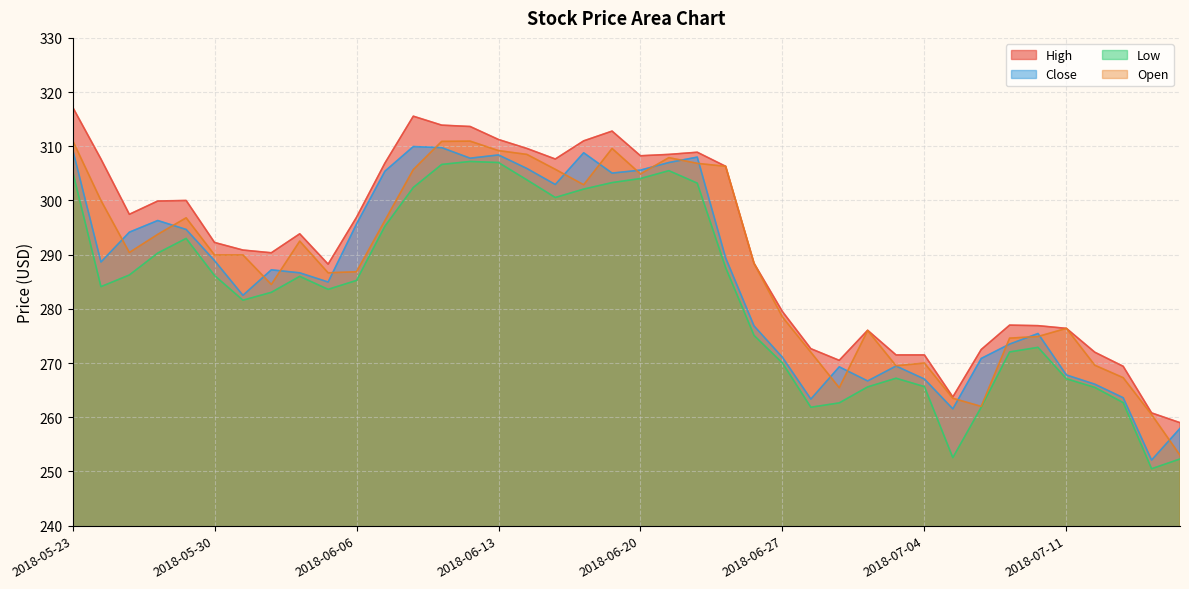

Between 2018-06-06 and 2018-06-21, which is larger?

2018-06-21